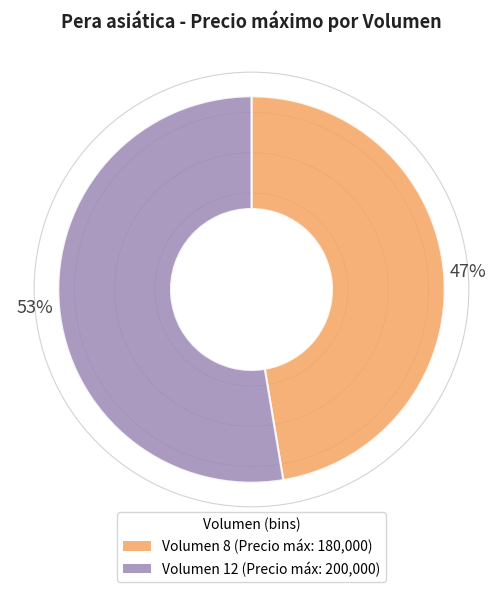

To the nearest percent, what is the average slice percentage?

50%